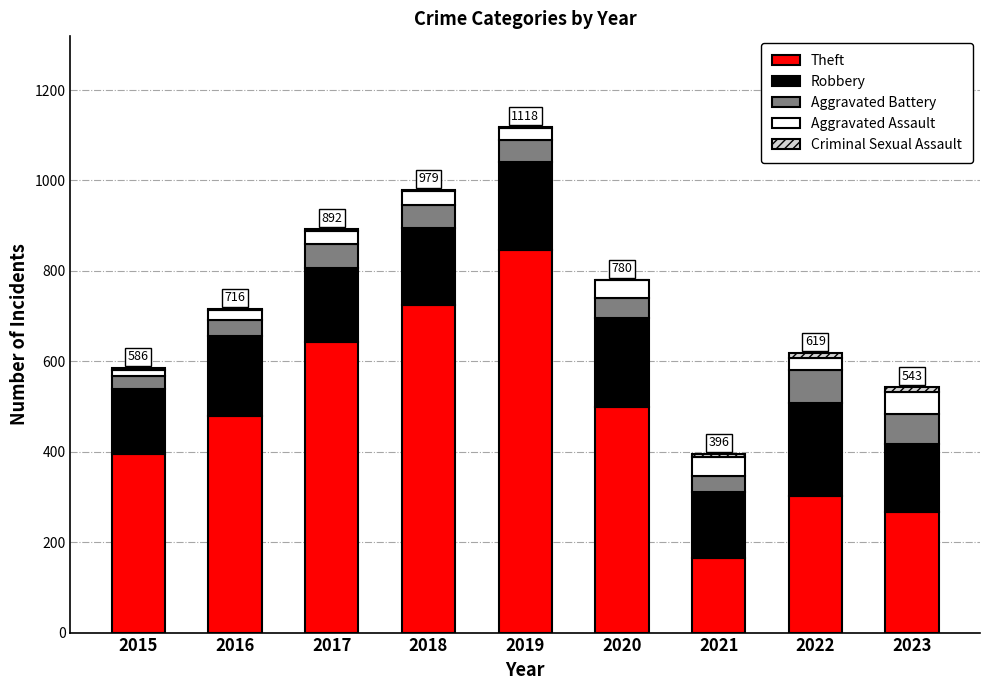

At which category is the sum across all series the highest?

2019